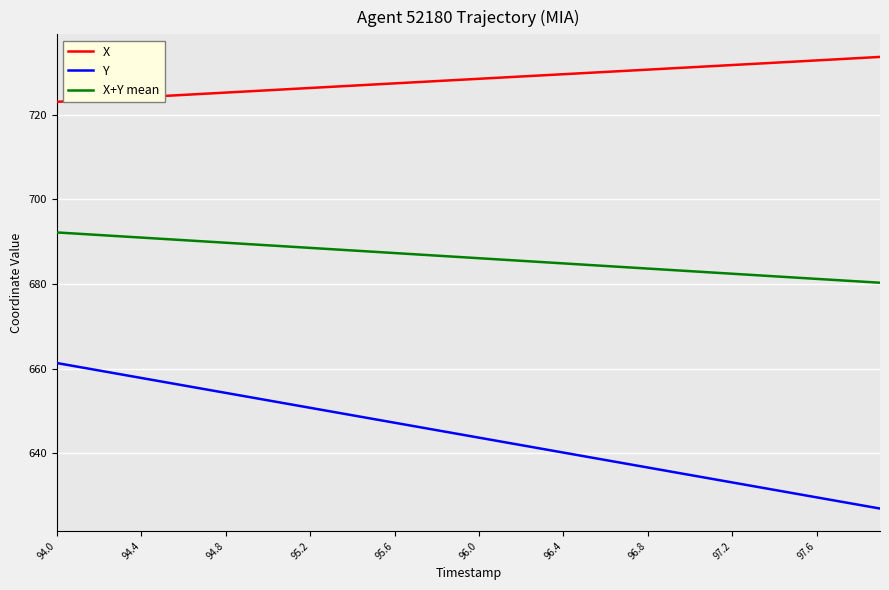

What is the minimum value for Y?

627.0